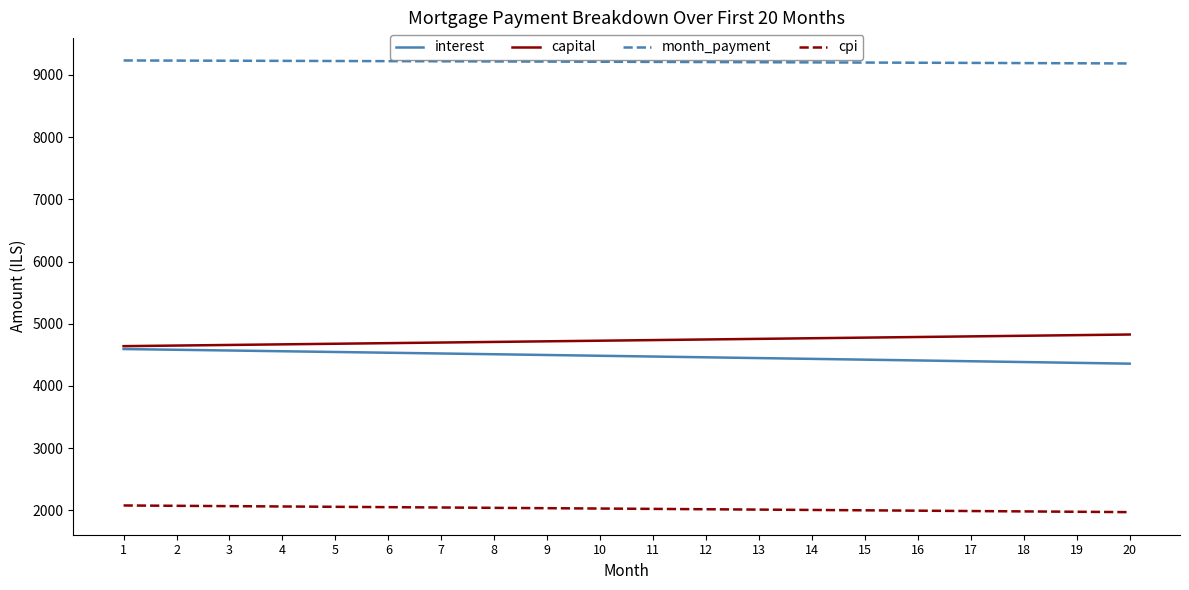

Which series has the largest total across all categories?

month_payment